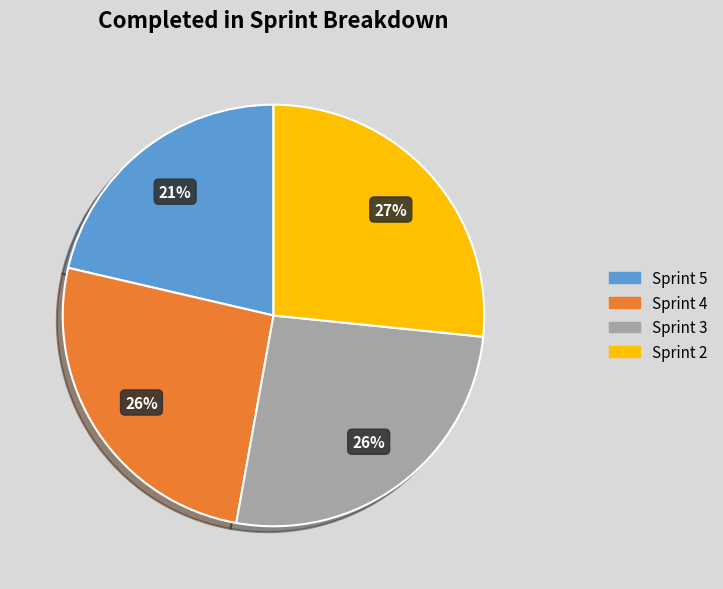

Does any single category account for the majority?

No